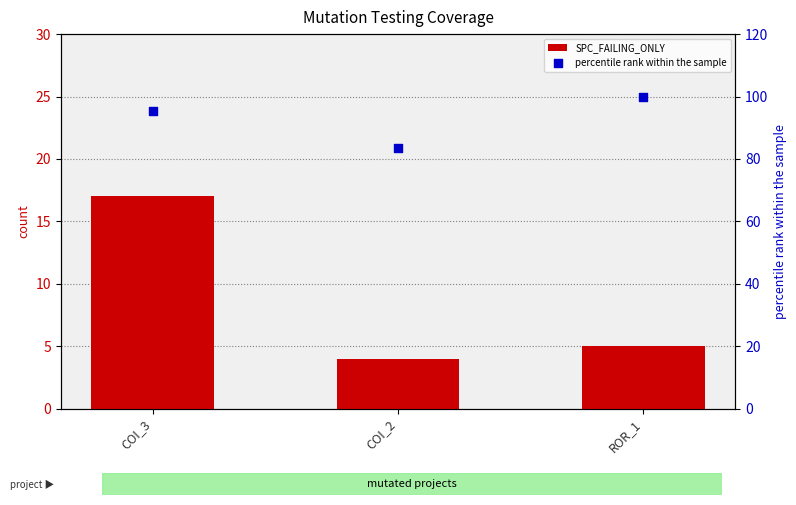

Which series reaches the minimum Y coordinate?

SPC_FAILING_ONLY